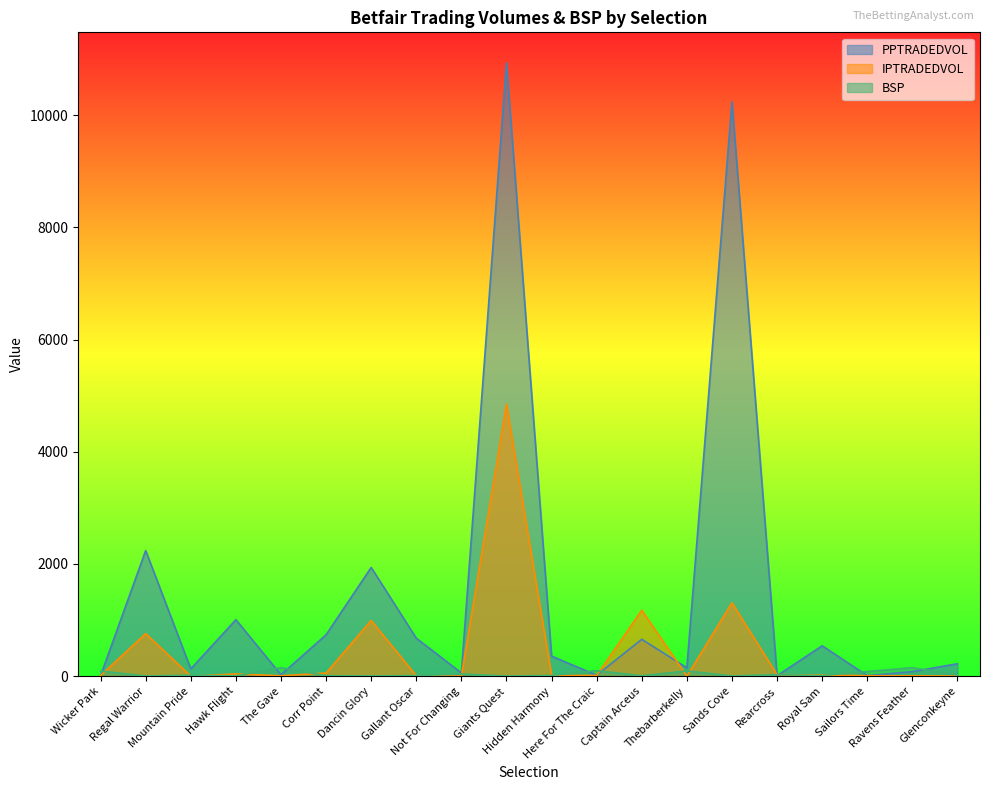

What is the greatest value displayed?

10932.5